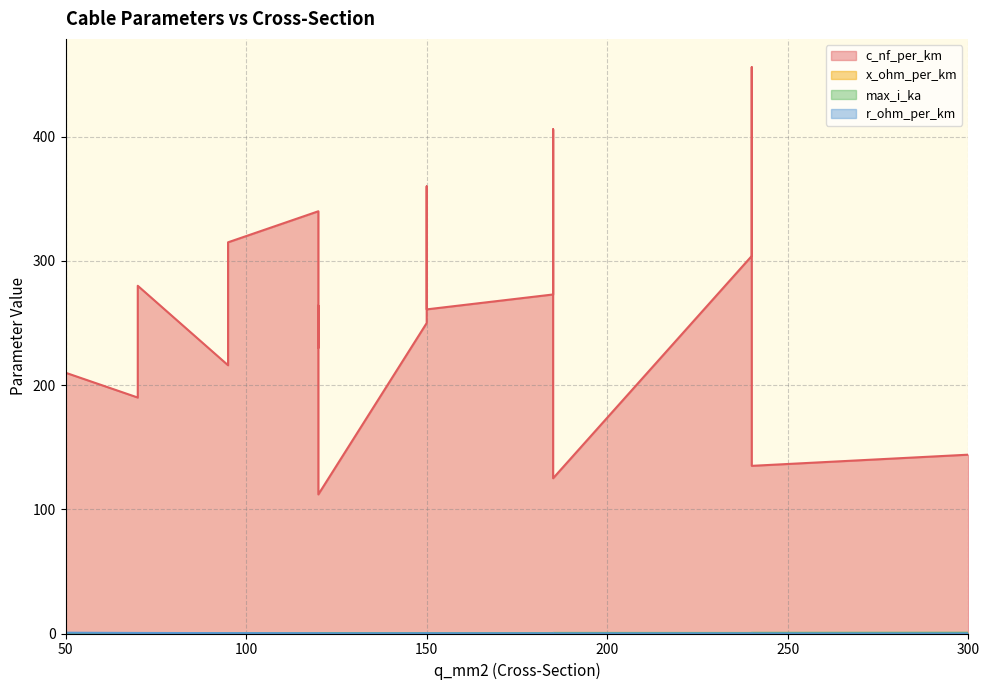

How many interior local valleys does the max_i_ka series have?

4